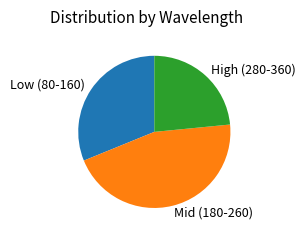

Is Mid (180-260) the majority of the pie?

No